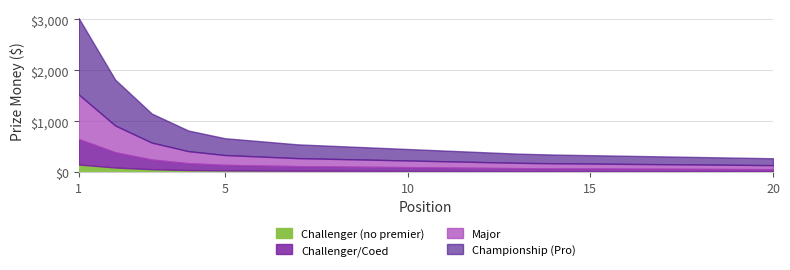

True or false: Challenger (no premier) and Major cross at least once.

False